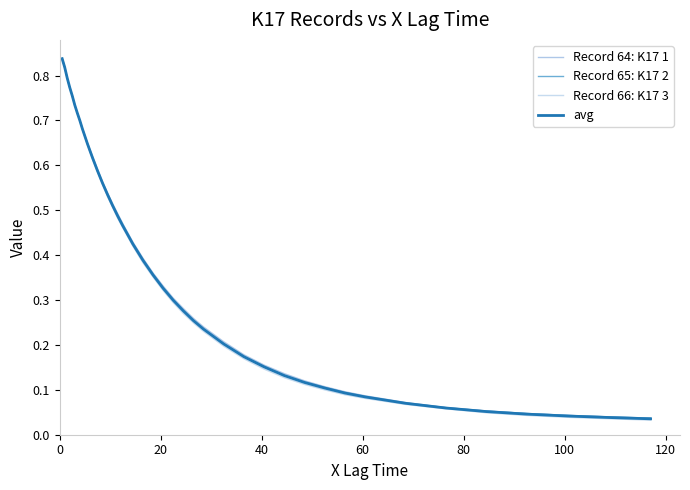

What is the value of the Record 66: K17 3 point at the 17th from the left?

0.5